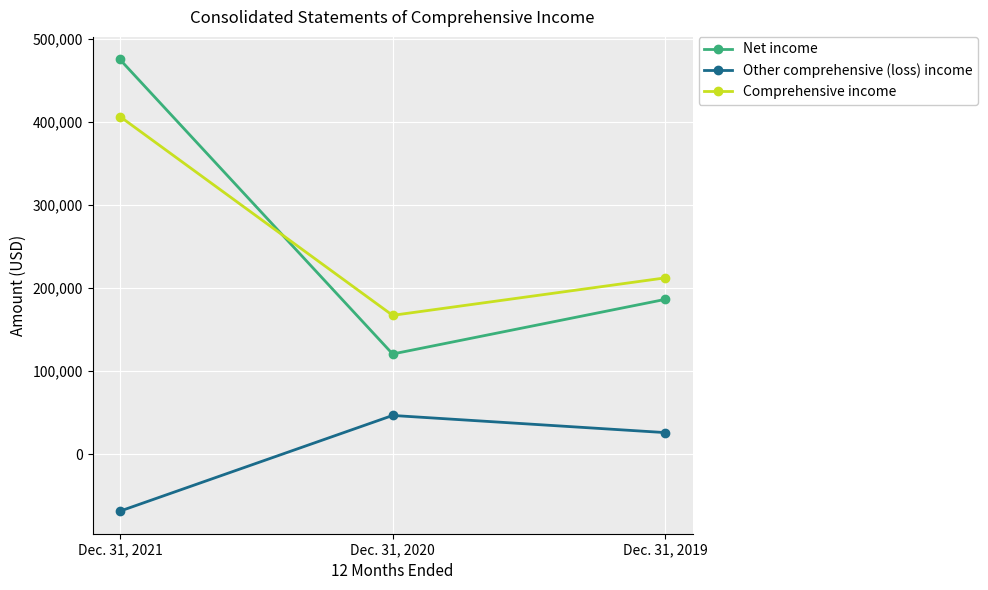

At which category is the sum across all series the highest?

Dec. 31, 2021